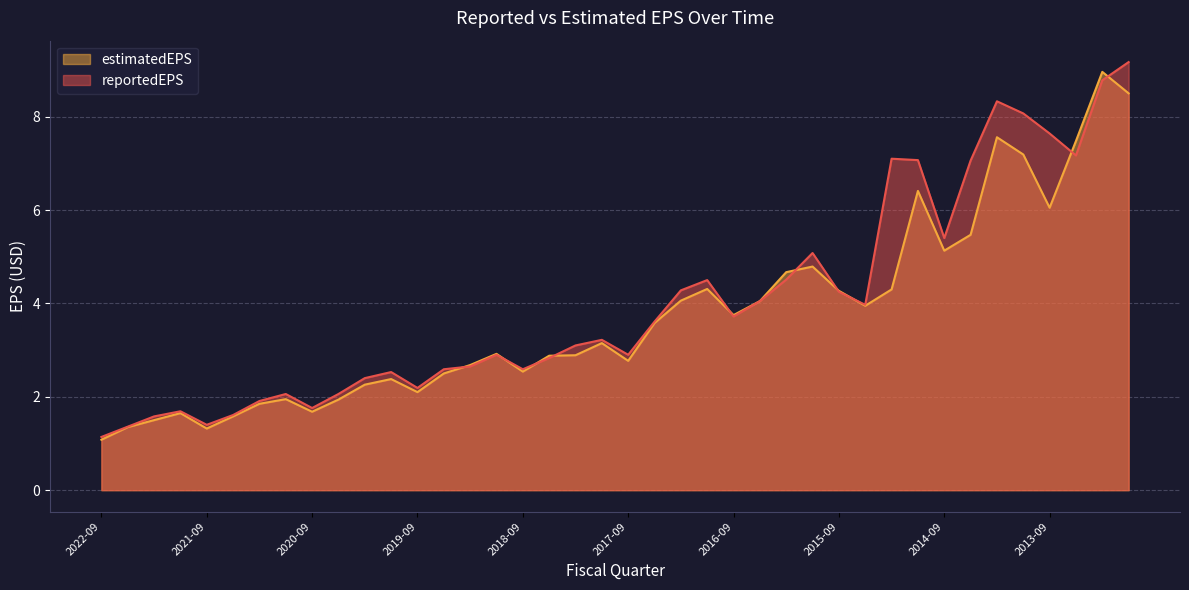

Reading right to left, extract all data points from this chart.

reportedEPS: 2022-09=1.1	2022-06=1.4	2022-03=1.6	2021-12=1.7	2021-09=1.4	2021-06=1.6	2021-03=1.9	2020-12=2.1	2020-09=1.8	2020-06=2.1	2020-03=2.4	2019-12=2.5	2019-09=2.2	2019-06=2.6	2019-03=2.6	2018-12=2.9	2018-09=2.6	2018-06=2.8	2018-03=3.1	2017-12=3.2	2017-09=2.9	2017-06=3.6	2017-03=4.3	2016-12=4.5	2016-09=3.7	2016-06=4.0	2016-03=4.5	2015-12=5.1	2015-09=4.2	2015-06=4.0	2015-03=7.1	2014-12=7.1	2014-09=5.4	2014-06=7.1	2014-03=8.3	2013-12=8.1	2013-09=7.6	2013-06=7.2	2013-03=8.8	2012-12=9.2
estimatedEPS: 2022-09=1.1	2022-06=1.4	2022-03=1.5	2021-12=1.6	2021-09=1.3	2021-06=1.6	2021-03=1.9	2020-12=1.9	2020-09=1.7	2020-06=1.9	2020-03=2.3	2019-12=2.4	2019-09=2.1	2019-06=2.5	2019-03=2.7	2018-12=2.9	2018-09=2.5	2018-06=2.9	2018-03=2.9	2017-12=3.1	2017-09=2.8	2017-06=3.6	2017-03=4.1	2016-12=4.3	2016-09=3.8	2016-06=4.0	2016-03=4.7	2015-12=4.8	2015-09=4.3	2015-06=4.0	2015-03=4.3	2014-12=6.4	2014-09=5.1	2014-06=5.5	2014-03=7.6	2013-12=7.2	2013-09=6.0	2013-06=7.5	2013-03=9.0	2012-12=8.5